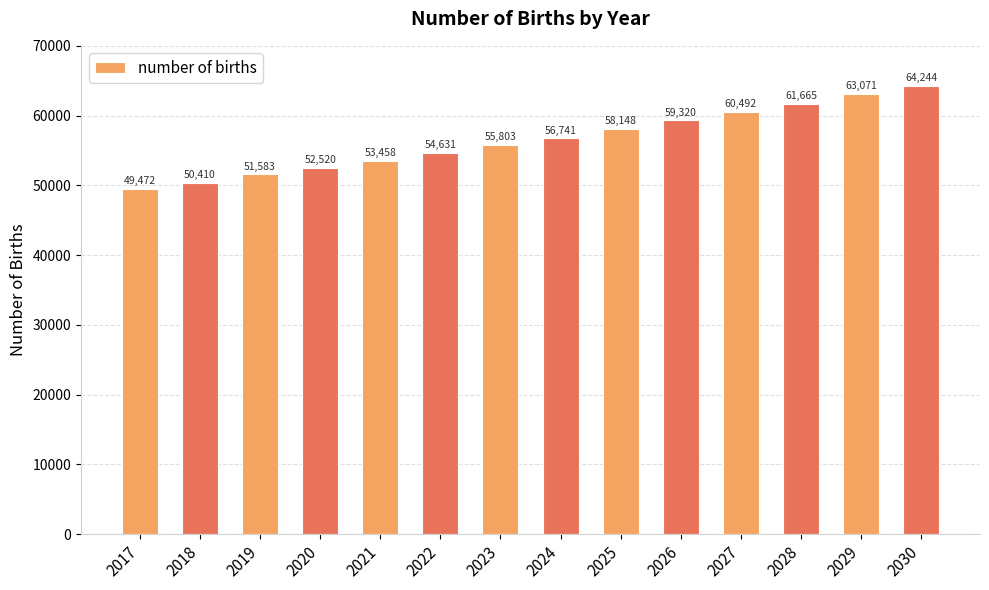

Rank the categories by value from lowest to highest.

2017, 2018, 2019, 2020, 2021, 2022, 2023, 2024, 2025, 2026, 2027, 2028, 2029, 2030